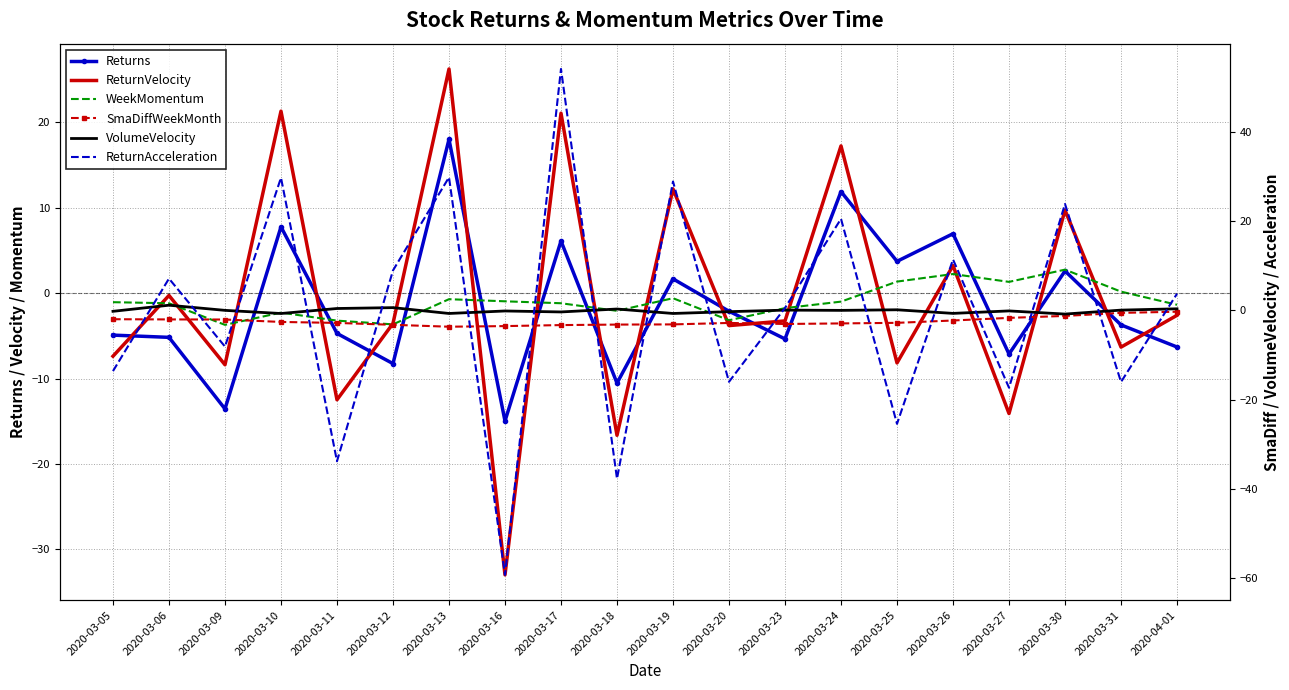

How many series are shown in this chart?

6